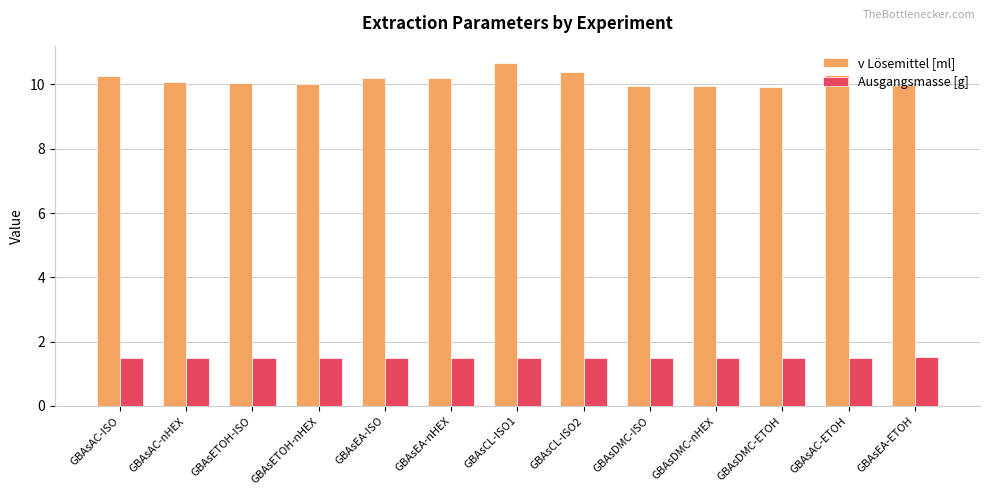

Between GBAsDMC-ETOH and GBAsAC-ETOH, which series saw the biggest shift?

v Lösemittel [ml]